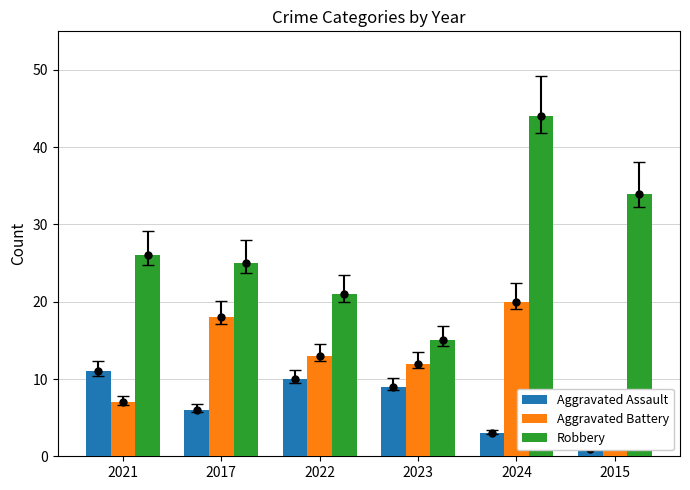

What is the difference between the maximum and second lowest values in the Robbery series?

23